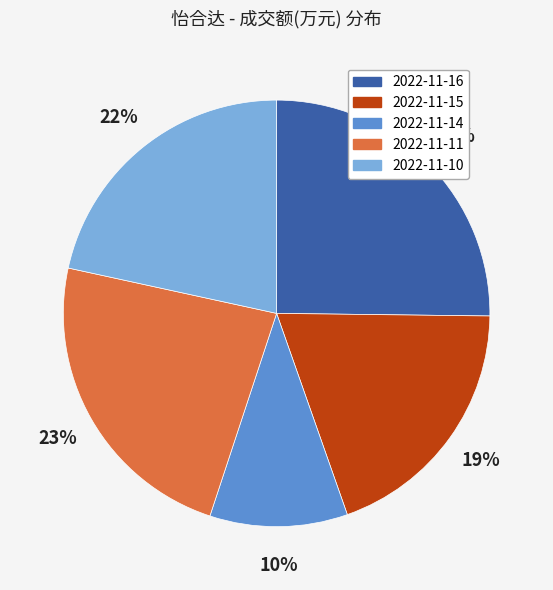

What percentage is the 2022-11-14 slice, to the nearest percent?

10%